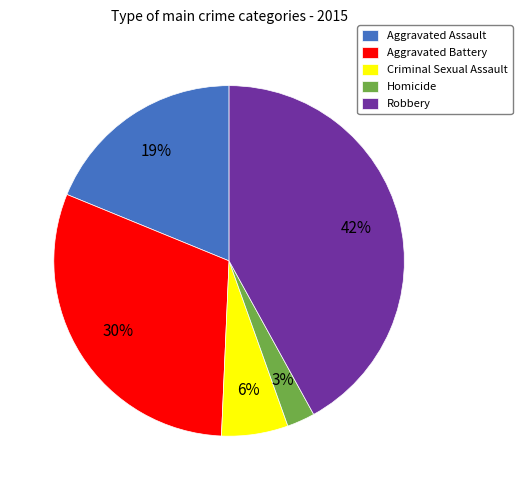

To the nearest percent, what portion does Aggravated Assault represent?

19%